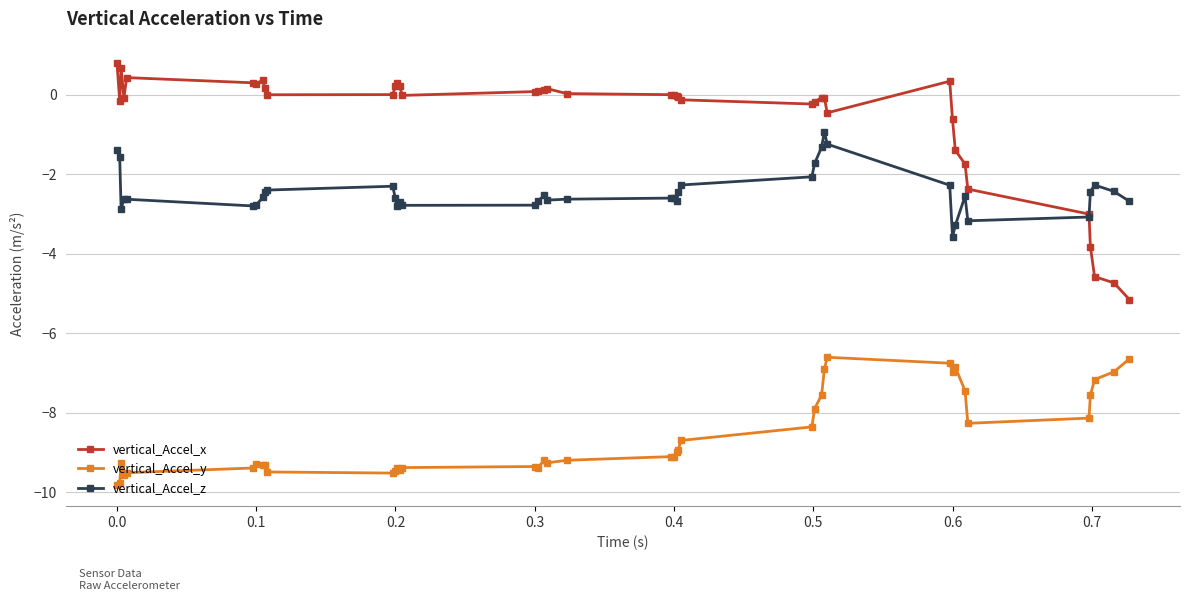

What is the highest value of the vertical_Accel_x series?

0.8